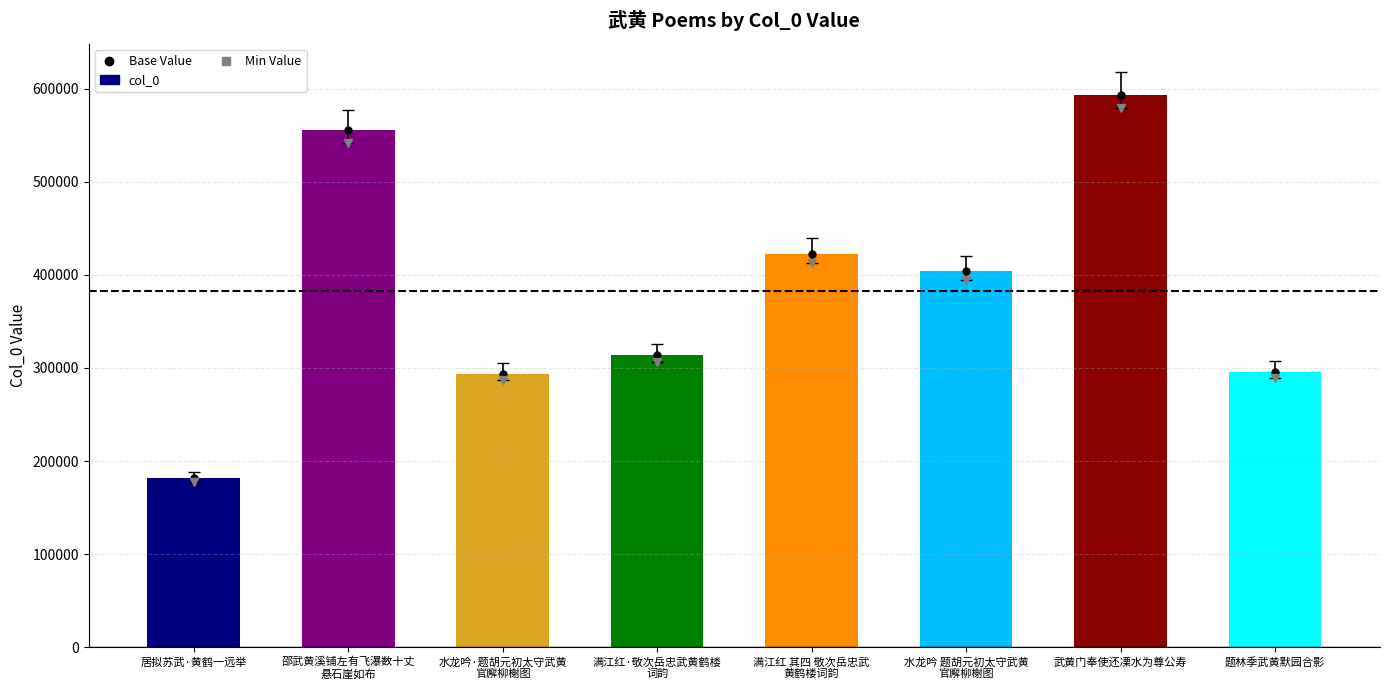

What is the value of the 7th bar from the left?

593603